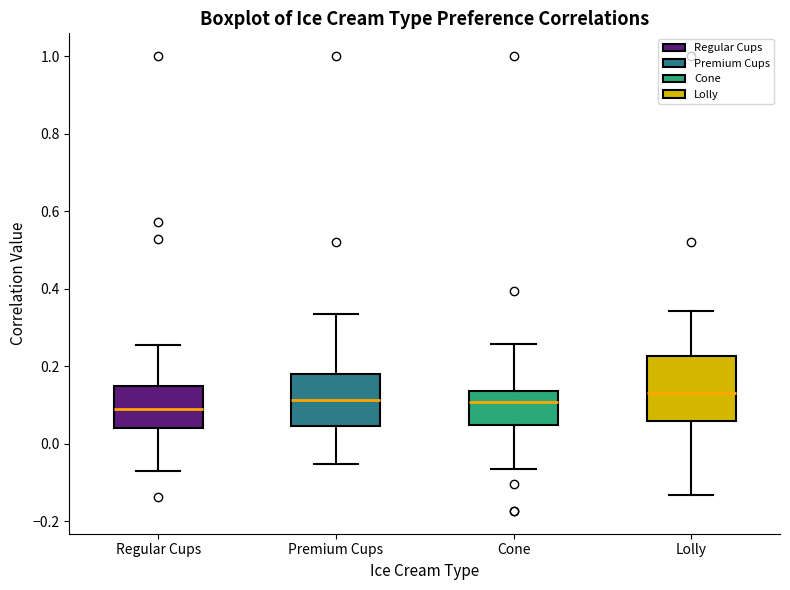

Which box is the tallest, from its lower edge to its upper edge?

Lolly